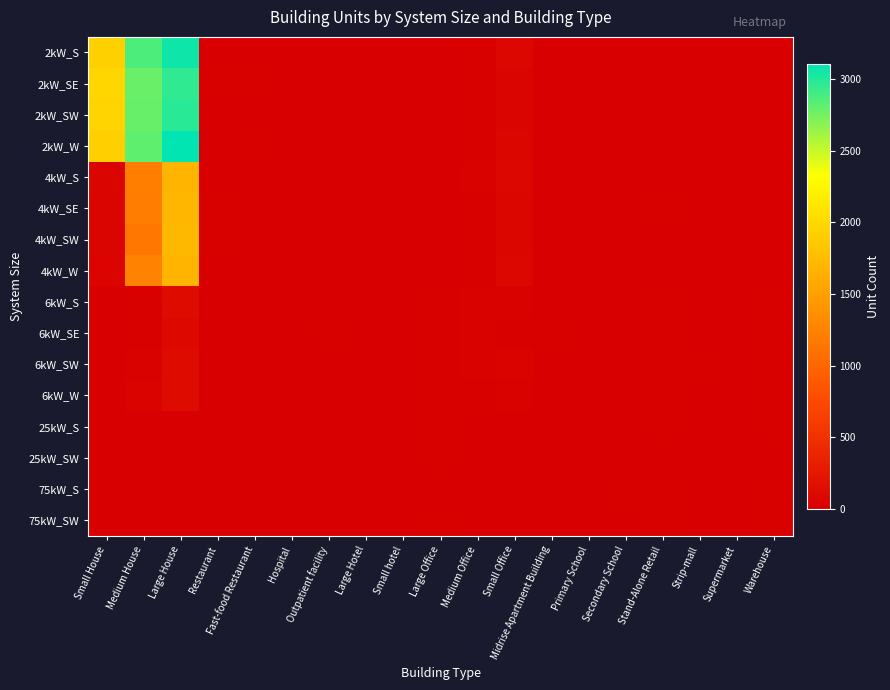

Reading right to left, what are all the values shown in this chart?

2kW_S: Warehouse=0	Supermarket=0	Strip-mall=0	Stand-Alone Retail=1	Secondary School=0	Primary School=0	Midrise Apartment Building=0	Small Office=73	Medium Office=7	Large Office=1	Small hotel=0	Large Hotel=0	Outpatient facility=1	Hospital=0	Fast-food Restaurant=6	Restaurant=4	Large House=3063	Medium House=2866	Small House=1919
2kW_SE: Warehouse=1	Supermarket=1	Strip-mall=0	Stand-Alone Retail=1	Secondary School=0	Primary School=1	Midrise Apartment Building=1	Small Office=44	Medium Office=12	Large Office=2	Small hotel=1	Large Hotel=0	Outpatient facility=0	Hospital=0	Fast-food Restaurant=10	Restaurant=7	Large House=2957	Medium House=2783	Small House=1976
2kW_SW: Warehouse=0	Supermarket=0	Strip-mall=0	Stand-Alone Retail=1	Secondary School=0	Primary School=0	Midrise Apartment Building=0	Small Office=56	Medium Office=7	Large Office=1	Small hotel=0	Large Hotel=0	Outpatient facility=0	Hospital=0	Fast-food Restaurant=5	Restaurant=6	Large House=2984	Medium House=2785	Small House=1954
2kW_W: Warehouse=1	Supermarket=0	Strip-mall=1	Stand-Alone Retail=1	Secondary School=0	Primary School=0	Midrise Apartment Building=0	Small Office=67	Medium Office=11	Large Office=1	Small hotel=0	Large Hotel=0	Outpatient facility=1	Hospital=0	Fast-food Restaurant=10	Restaurant=2	Large House=3106	Medium House=2811	Small House=1915
4kW_S: Warehouse=1	Supermarket=0	Strip-mall=0	Stand-Alone Retail=6	Secondary School=0	Primary School=0	Midrise Apartment Building=2	Small Office=85	Medium Office=25	Large Office=2	Small hotel=1	Large Hotel=0	Outpatient facility=2	Hospital=0	Fast-food Restaurant=4	Restaurant=6	Large House=1683	Medium House=1219	Small House=58
4kW_SE: Warehouse=1	Supermarket=0	Strip-mall=1	Stand-Alone Retail=8	Secondary School=0	Primary School=0	Midrise Apartment Building=0	Small Office=70	Medium Office=19	Large Office=4	Small hotel=0	Large Hotel=0	Outpatient facility=2	Hospital=0	Fast-food Restaurant=2	Restaurant=7	Large House=1694	Medium House=1202	Small House=48
4kW_SW: Warehouse=3	Supermarket=0	Strip-mall=1	Stand-Alone Retail=2	Secondary School=0	Primary School=0	Midrise Apartment Building=1	Small Office=69	Medium Office=22	Large Office=4	Small hotel=0	Large Hotel=0	Outpatient facility=2	Hospital=1	Fast-food Restaurant=4	Restaurant=7	Large House=1716	Medium House=1157	Small House=48
4kW_W: Warehouse=4	Supermarket=0	Strip-mall=2	Stand-Alone Retail=5	Secondary School=0	Primary School=0	Midrise Apartment Building=0	Small Office=79	Medium Office=22	Large Office=5	Small hotel=0	Large Hotel=0	Outpatient facility=1	Hospital=0	Fast-food Restaurant=1	Restaurant=3	Large House=1681	Medium House=1244	Small House=53
6kW_S: Warehouse=15	Supermarket=1	Strip-mall=5	Stand-Alone Retail=11	Secondary School=4	Primary School=2	Midrise Apartment Building=3	Small Office=30	Medium Office=29	Large Office=18	Small hotel=0	Large Hotel=3	Outpatient facility=3	Hospital=1	Fast-food Restaurant=0	Restaurant=1	Large House=124	Medium House=24	Small House=0
6kW_SE: Warehouse=15	Supermarket=2	Strip-mall=1	Stand-Alone Retail=17	Secondary School=2	Primary School=2	Midrise Apartment Building=8	Small Office=24	Medium Office=32	Large Office=23	Small hotel=0	Large Hotel=0	Outpatient facility=11	Hospital=0	Fast-food Restaurant=0	Restaurant=2	Large House=103	Medium House=23	Small House=0
6kW_SW: Warehouse=17	Supermarket=0	Strip-mall=9	Stand-Alone Retail=17	Secondary School=1	Primary School=6	Midrise Apartment Building=1	Small Office=37	Medium Office=30	Large Office=22	Small hotel=1	Large Hotel=2	Outpatient facility=3	Hospital=0	Fast-food Restaurant=1	Restaurant=0	Large House=123	Medium House=30	Small House=0
6kW_W: Warehouse=8	Supermarket=1	Strip-mall=5	Stand-Alone Retail=19	Secondary School=4	Primary School=2	Midrise Apartment Building=3	Small Office=29	Medium Office=22	Large Office=20	Small hotel=1	Large Hotel=2	Outpatient facility=3	Hospital=1	Fast-food Restaurant=0	Restaurant=3	Large House=116	Medium House=37	Small House=0
25kW_S: Warehouse=9	Supermarket=3	Strip-mall=1	Stand-Alone Retail=11	Secondary School=4	Primary School=2	Midrise Apartment Building=0	Small Office=0	Medium Office=6	Large Office=9	Small hotel=0	Large Hotel=0	Outpatient facility=4	Hospital=0	Fast-food Restaurant=0	Restaurant=0	Large House=0	Medium House=0	Small House=0
25kW_SW: Warehouse=4	Supermarket=4	Strip-mall=3	Stand-Alone Retail=5	Secondary School=1	Primary School=1	Midrise Apartment Building=2	Small Office=0	Medium Office=4	Large Office=7	Small hotel=0	Large Hotel=0	Outpatient facility=1	Hospital=0	Fast-food Restaurant=0	Restaurant=0	Large House=0	Medium House=0	Small House=0
75kW_S: Warehouse=19	Supermarket=3	Strip-mall=4	Stand-Alone Retail=12	Secondary School=7	Primary School=4	Midrise Apartment Building=0	Small Office=0	Medium Office=4	Large Office=6	Small hotel=0	Large Hotel=1	Outpatient facility=0	Hospital=1	Fast-food Restaurant=0	Restaurant=0	Large House=0	Medium House=0	Small House=0
75kW_SW: Warehouse=20	Supermarket=6	Strip-mall=5	Stand-Alone Retail=18	Secondary School=3	Primary School=3	Midrise Apartment Building=0	Small Office=0	Medium Office=3	Large Office=7	Small hotel=0	Large Hotel=1	Outpatient facility=6	Hospital=3	Fast-food Restaurant=0	Restaurant=0	Large House=0	Medium House=0	Small House=0